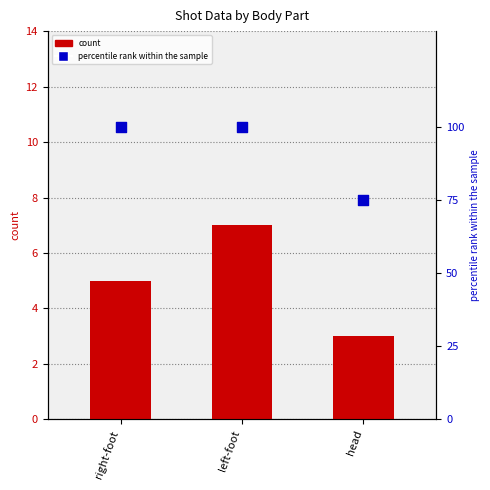

What are all the series names shown in the legend?

count, percentile rank within the sample